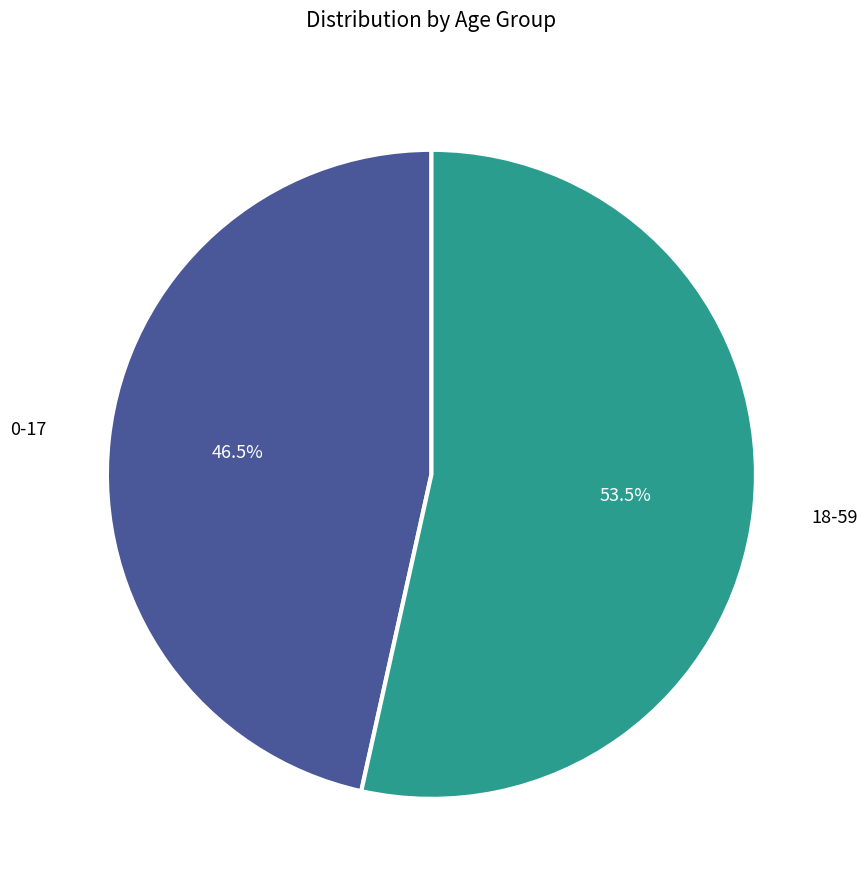

Is there a majority slice in this chart?

Yes